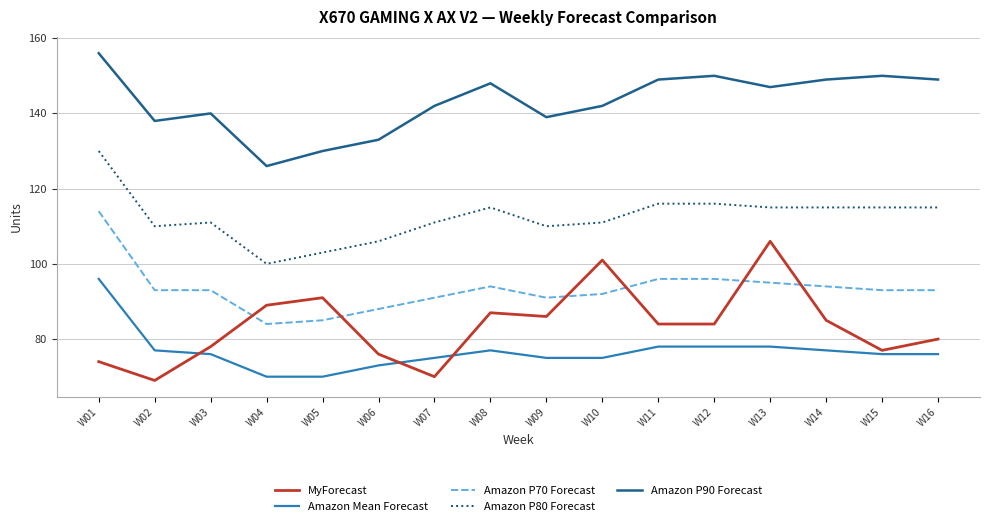

What is the sum of the MyForecast values at W06 and W13?

182